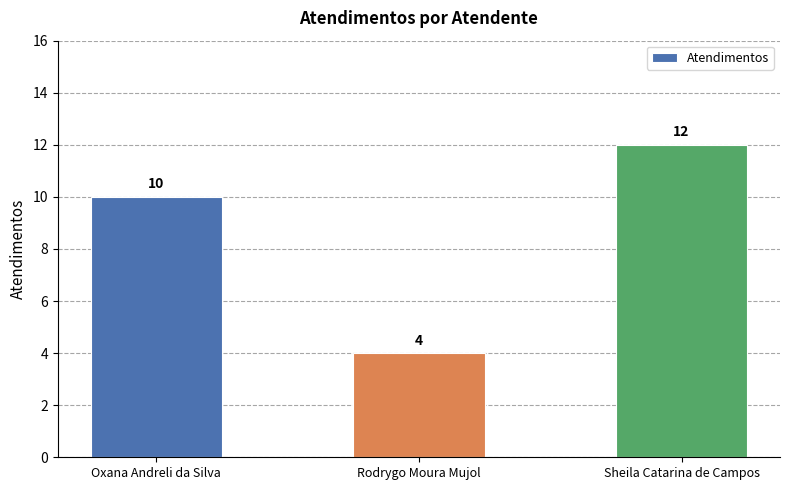

Are the bars horizontal?

No